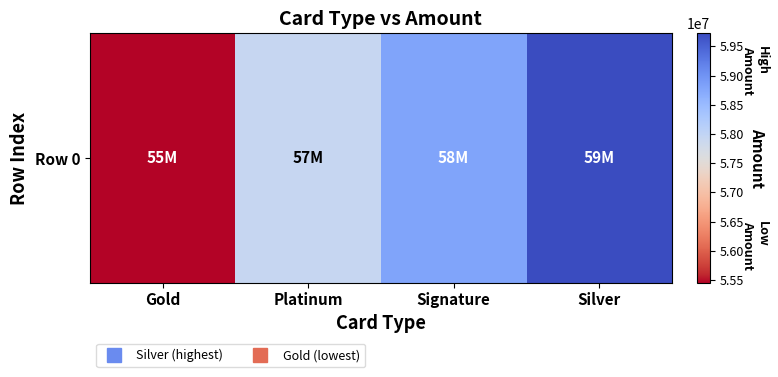

The value at Gold is 18261026. True or false?

False